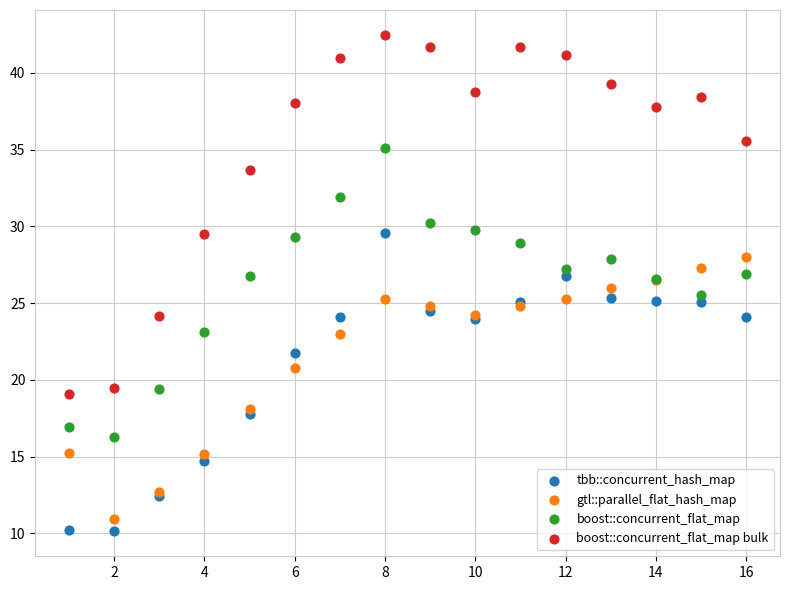

Which series has the widest spread of Y values?

boost::concurrent_flat_map bulk